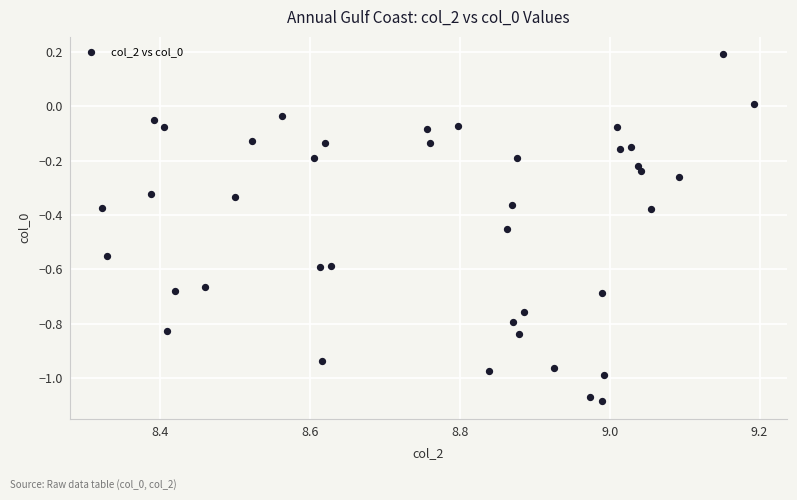

What is the range of X values (max minus min)?

0.9